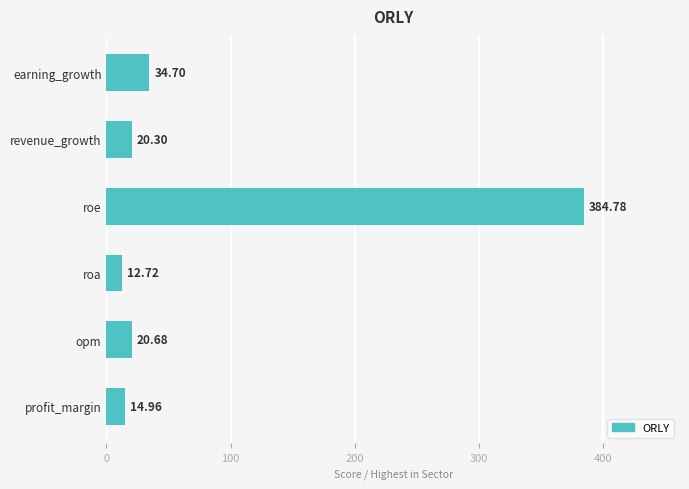

Where is the data nearest to the value 198?

earning_growth